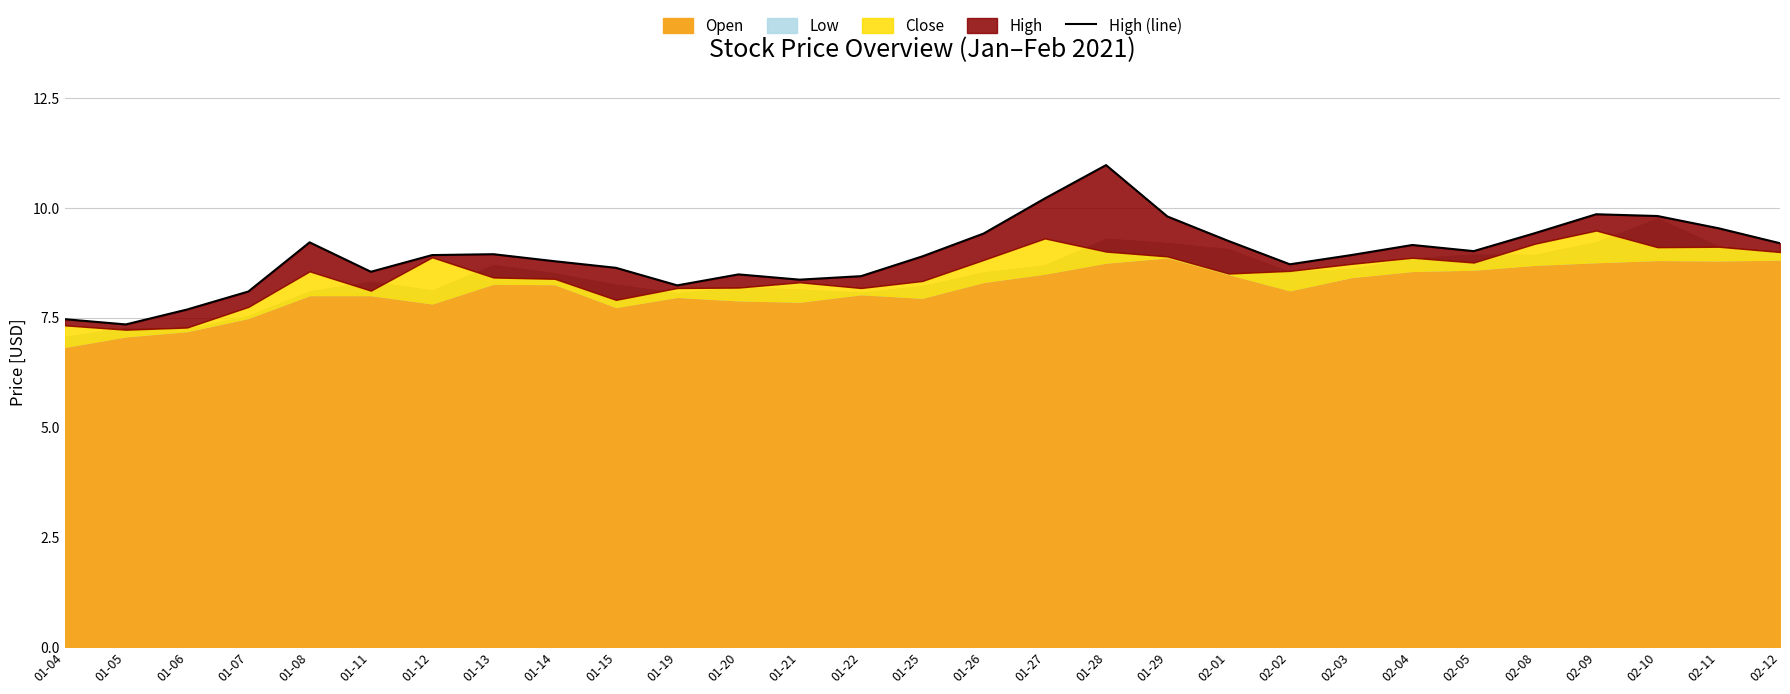

What is the difference between the maximum and second lowest values?

3.5